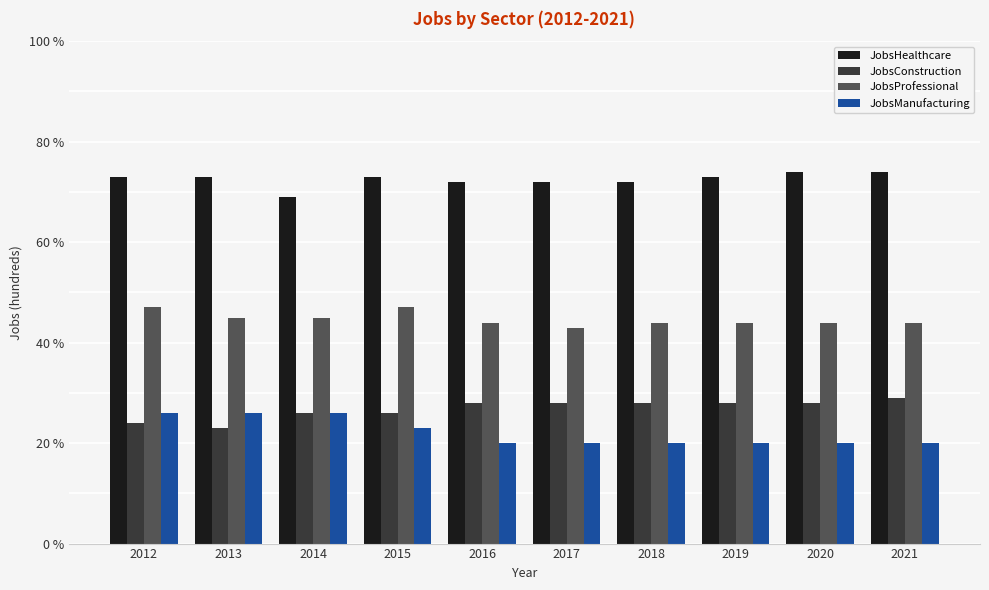

What is the minimum value shown in the chart?

20